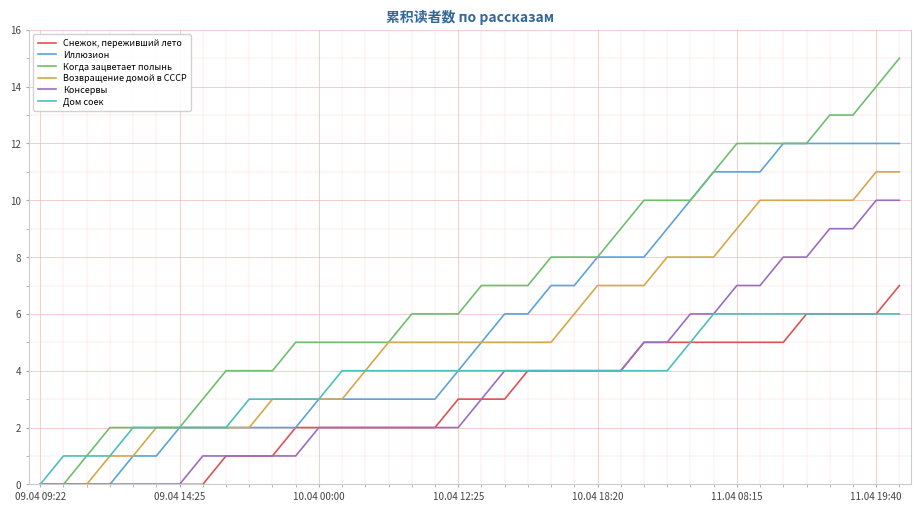

What is the greatest value displayed?

15